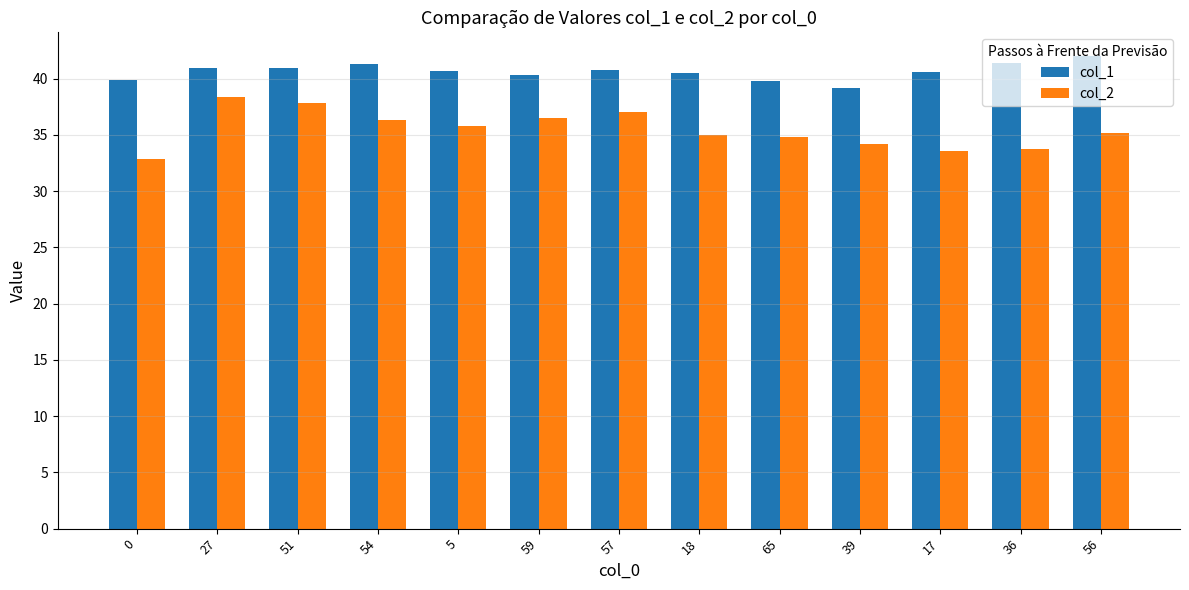

The value of col_2 at 17 is 33.6. True or false?

True